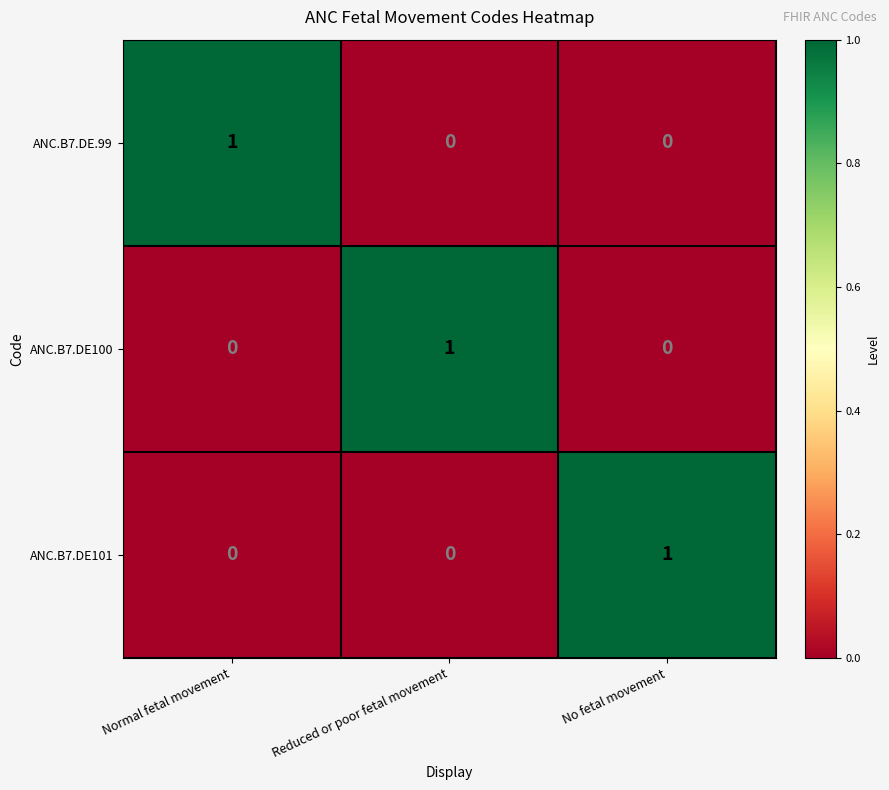

Is the value of ANC.B7.DE.99 at Reduced or poor fetal movement greater than the value of ANC.B7.DE100 at Reduced or poor fetal movement?

No